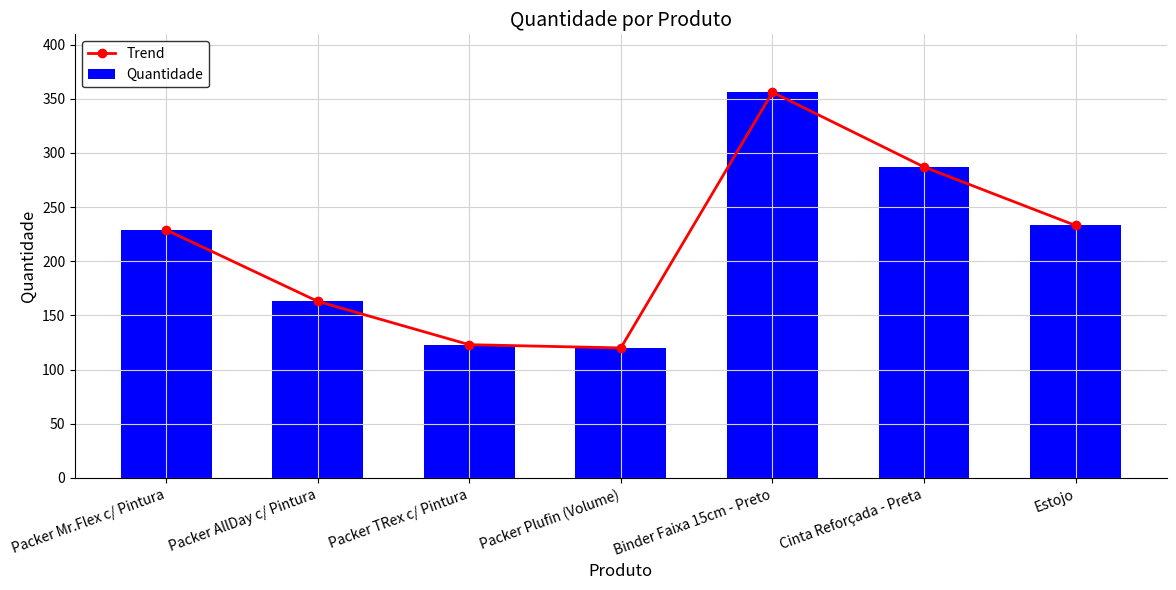

What are all the series names shown in the legend?

Trend, Quantidade